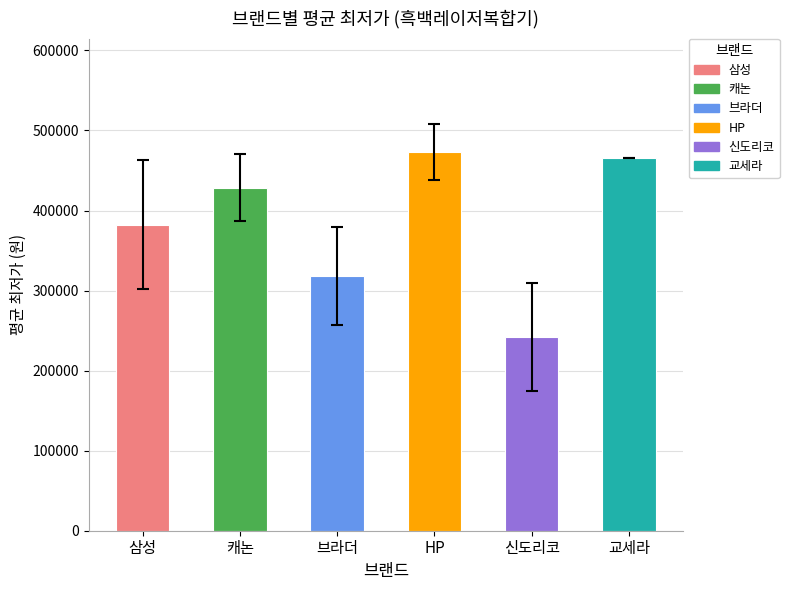

At which label is the value closest to 357395?

삼성